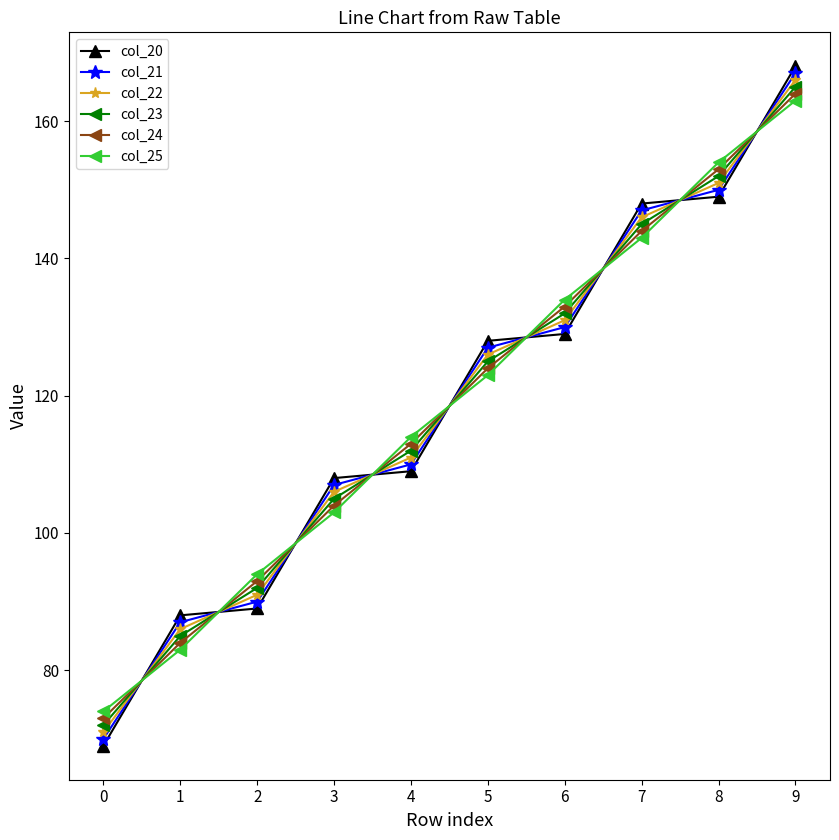

Is it true that col_24 equals 104.0 at 3?

True